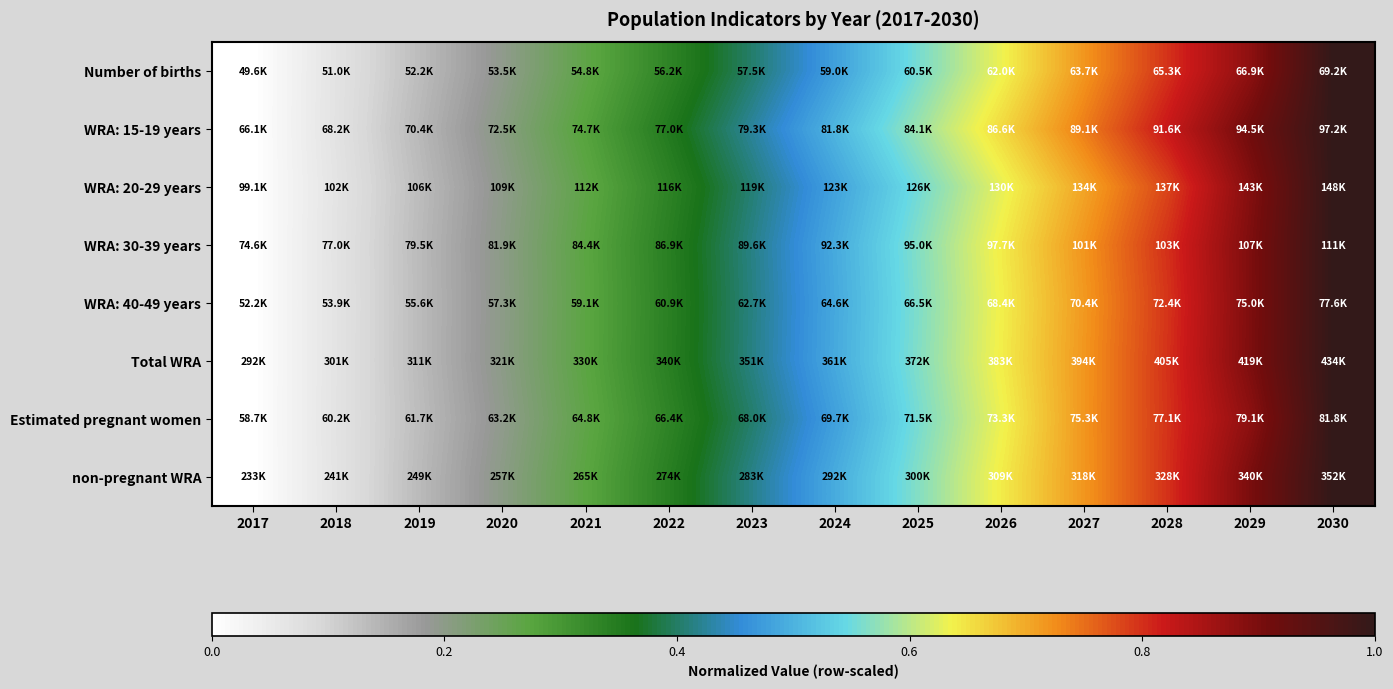

At which category is the sum across all series the highest?

2030